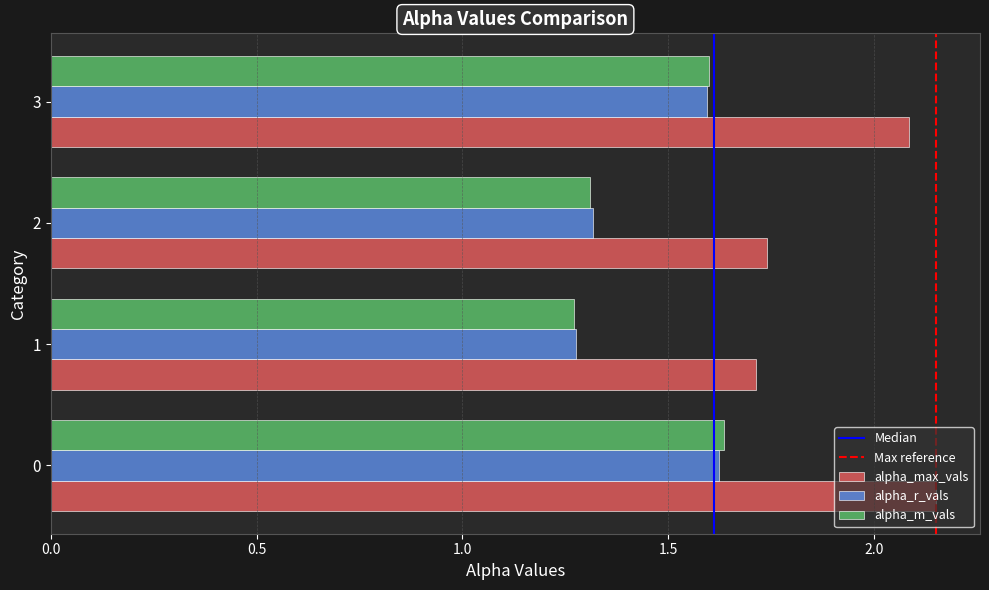

True or false: alpha_max_vals has a value of 1.7 at 2.

True